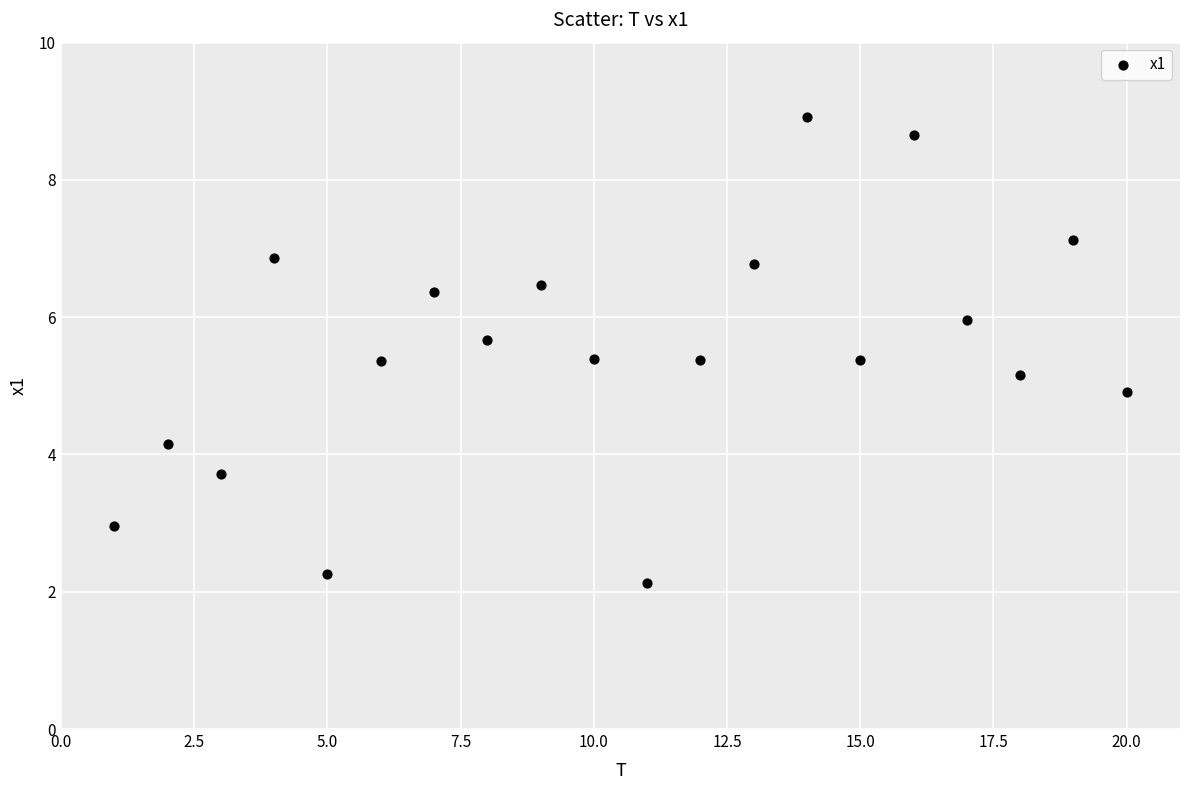

What is the range of Y values (max minus min)?

6.8